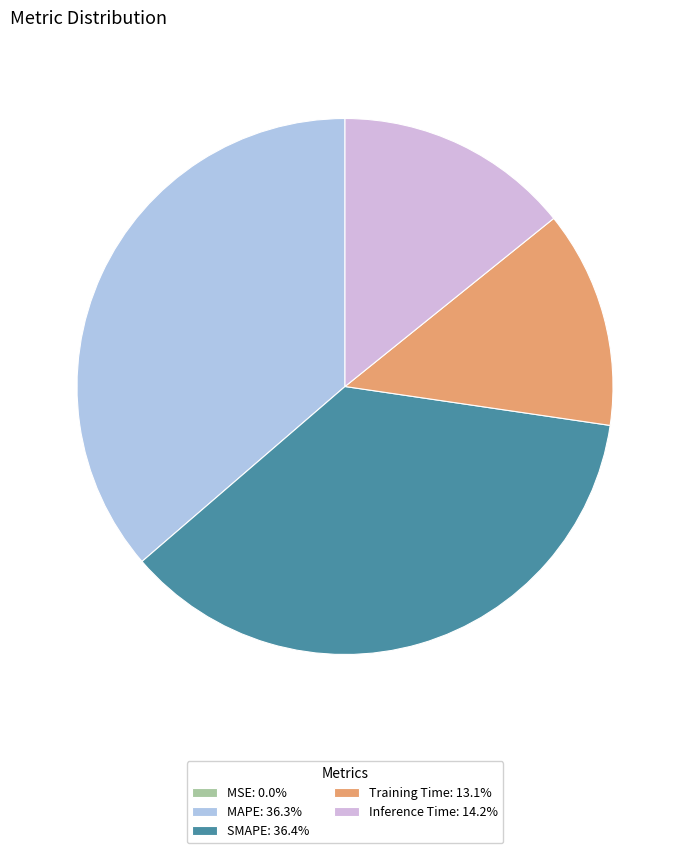

Is there a majority slice in this chart?

No